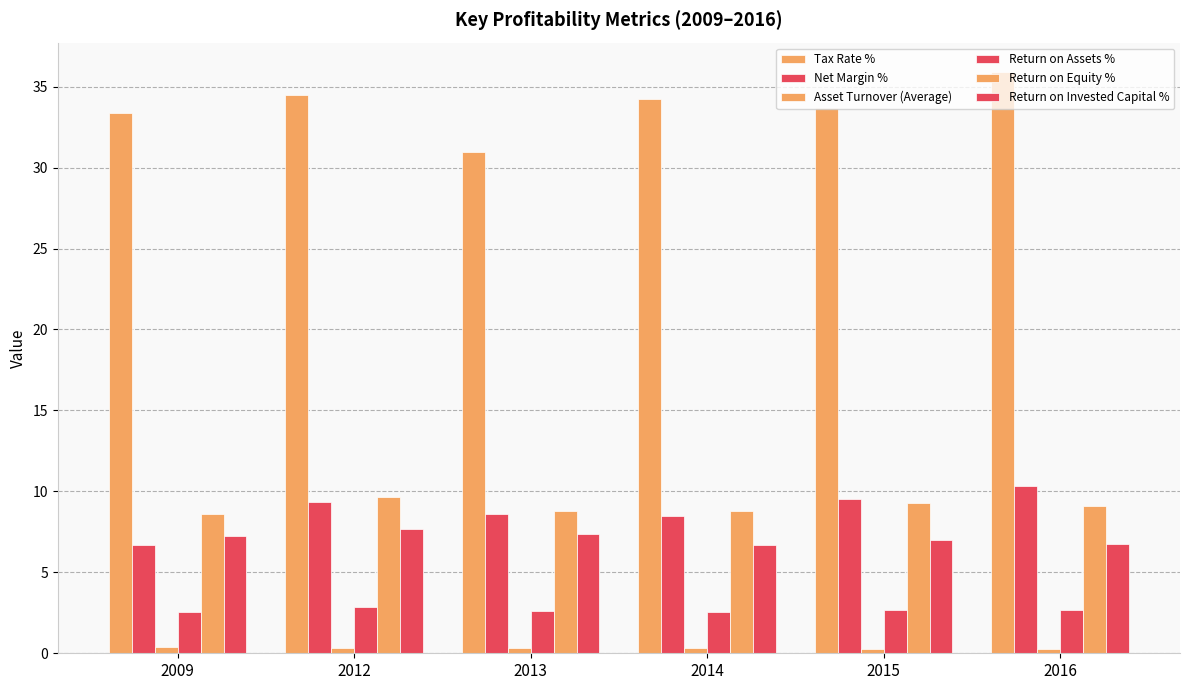

Is it true that Asset Turnover (Average) equals 0.3 at 2016?

True